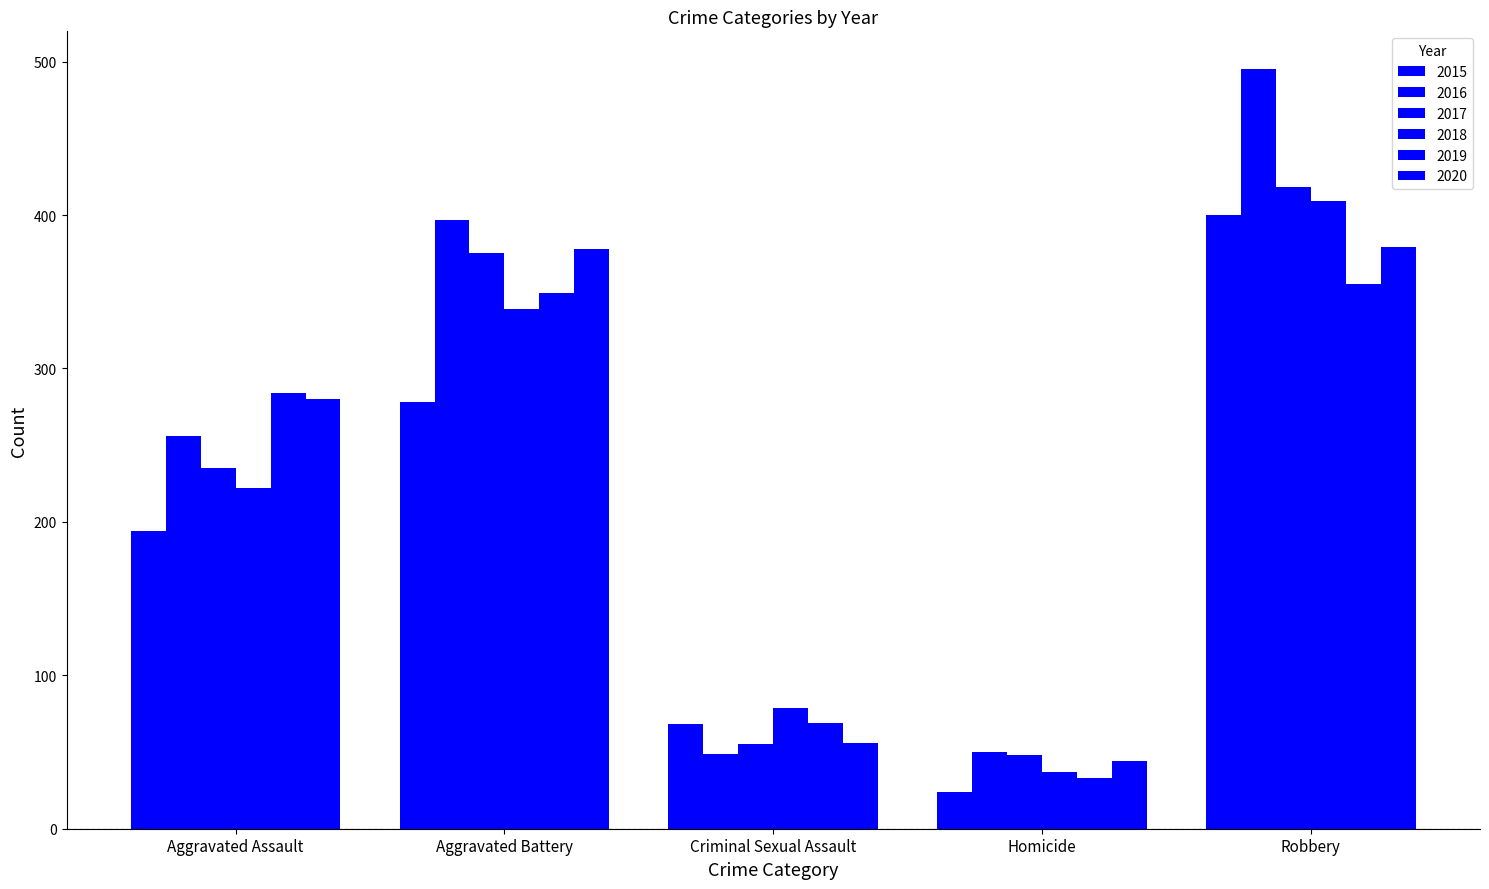

What is the difference between the maximum and minimum values in the 2020 series?

335